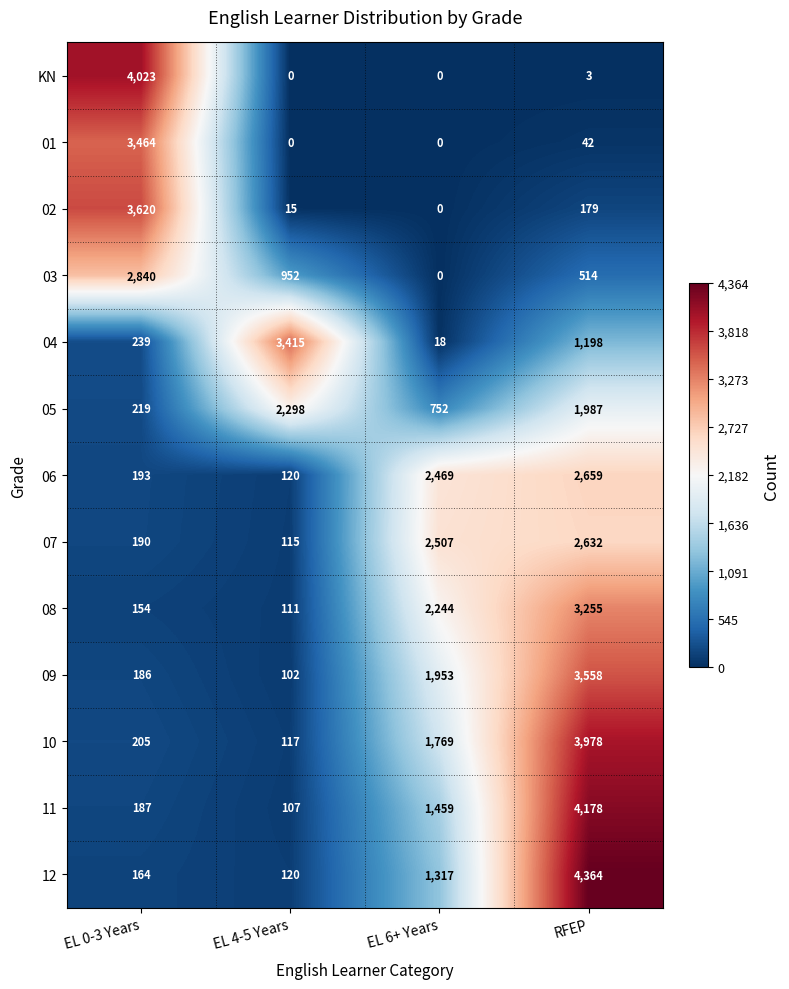

Count the number of data series in this chart.

13